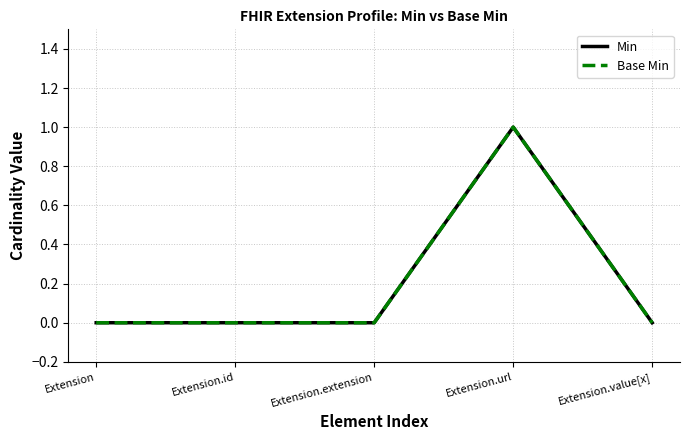

True or false: Min and Base Min intersect in this chart.

False